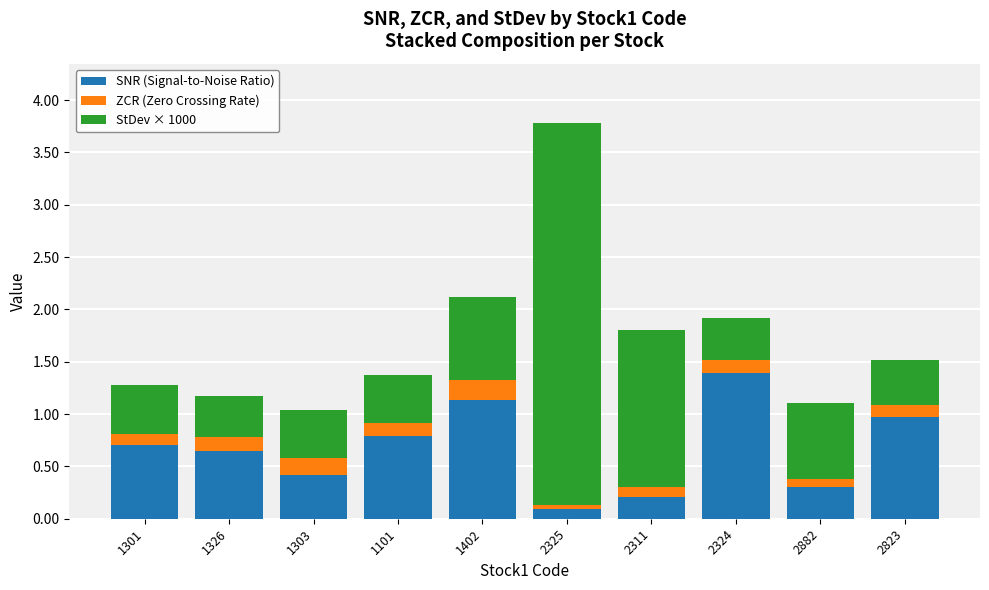

Where is SNR (Signal-to-Noise Ratio) nearest to the value 0?

2325